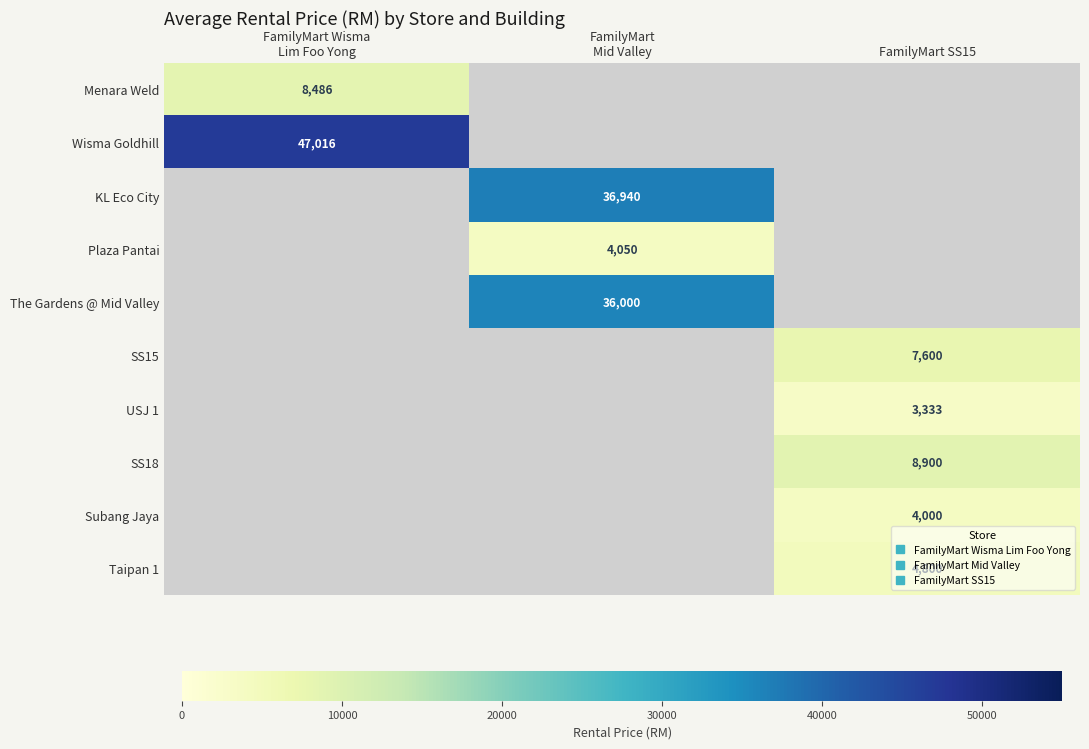

What is the lowest value of the Wisma Goldhill series?

47016.3